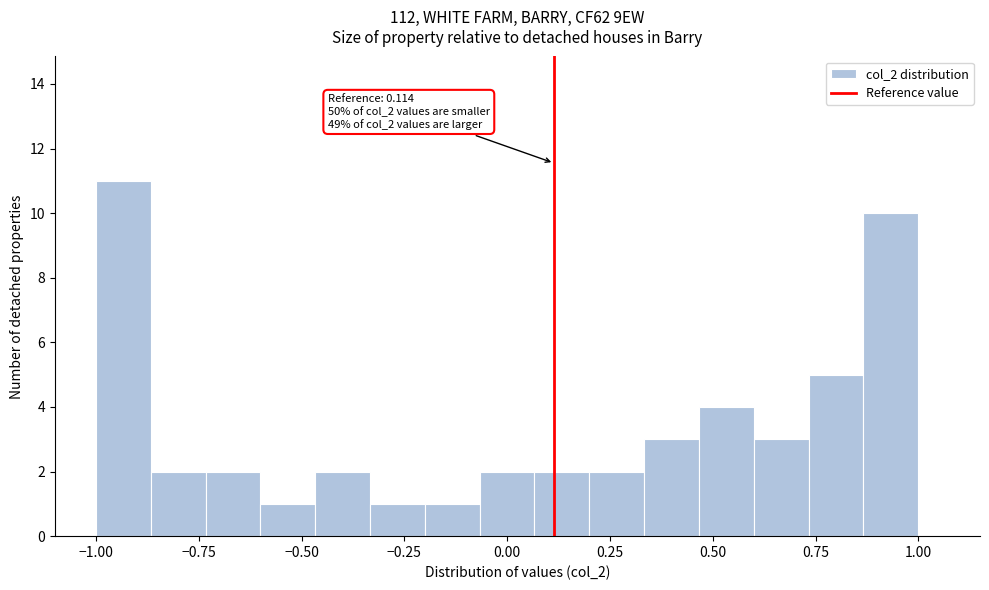

Around what value on the x-axis is the tallest bar? Give the approximate position of its centre, as read against the axis.

-0.95